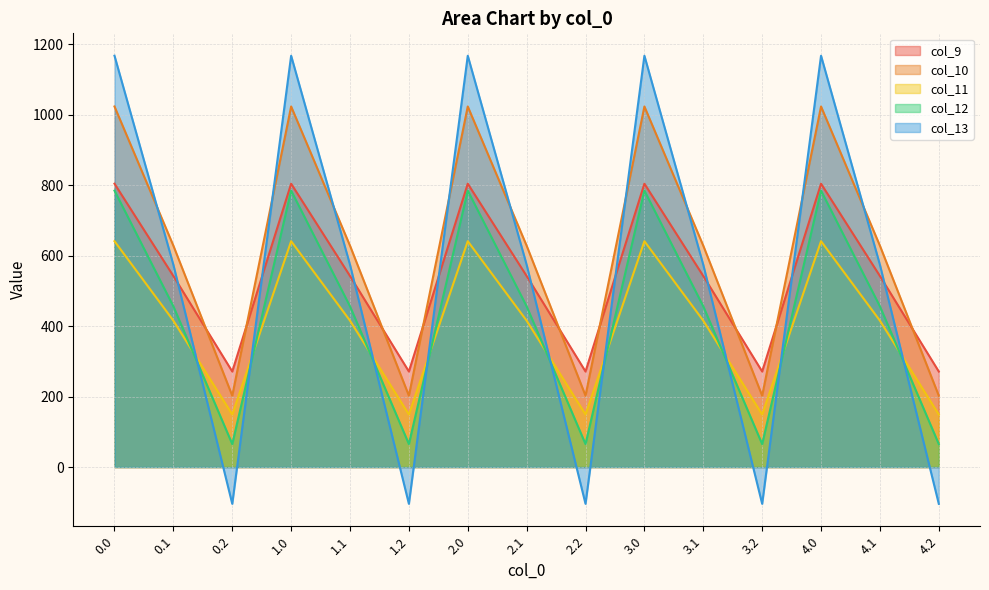

What is the label of the 13th point from the left?

4.0